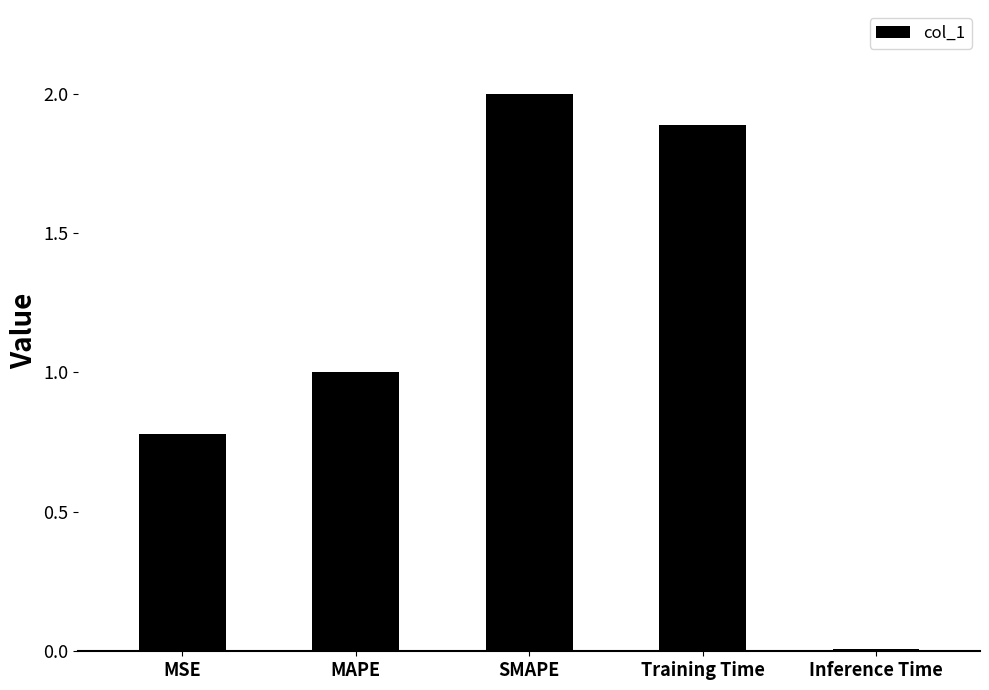

Rank the categories by value from lowest to highest.

Inference Time, MSE, MAPE, Training Time, SMAPE